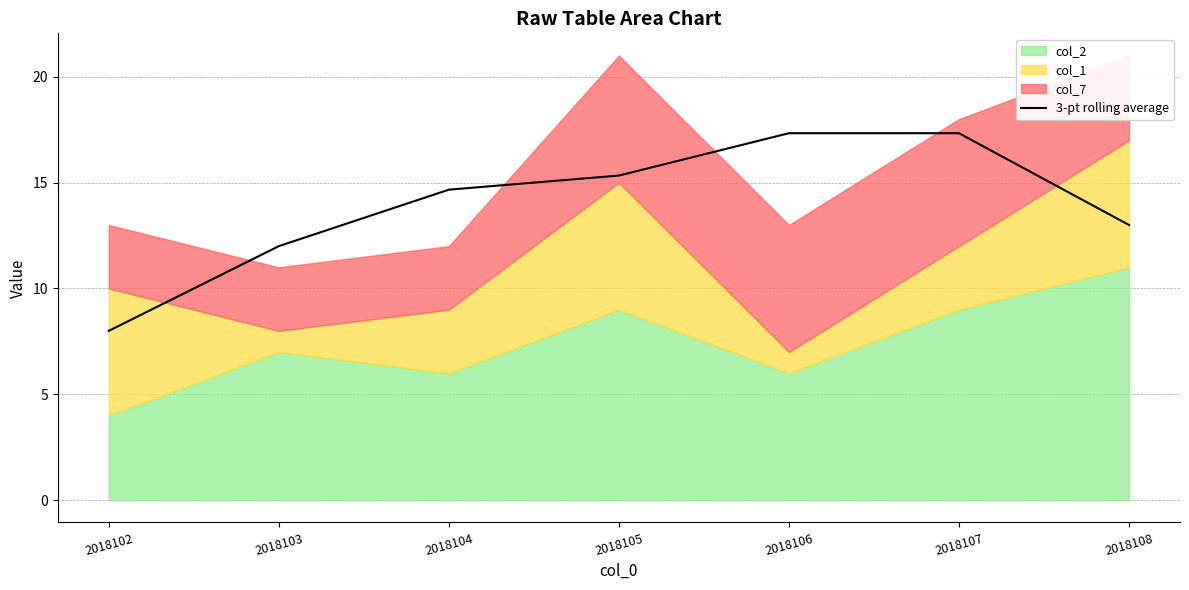

Is it true that the value at 2018104 is 19.9?

False